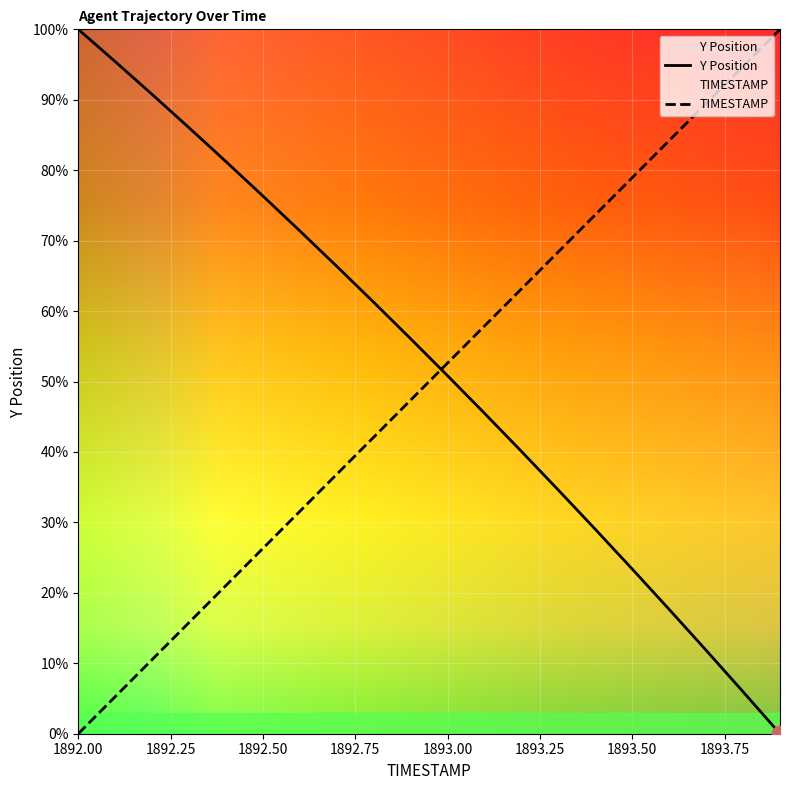

What are all the series names shown in the legend?

Y, TIMESTAMP